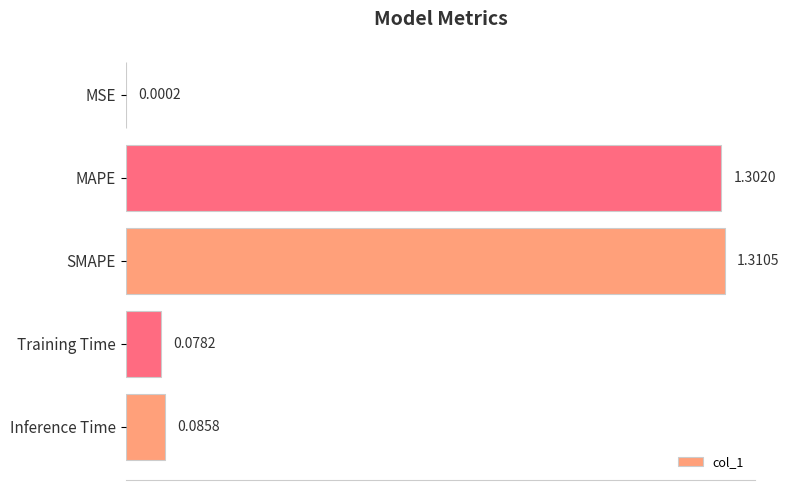

What is the change in value from MSE to Inference Time?

+0.1